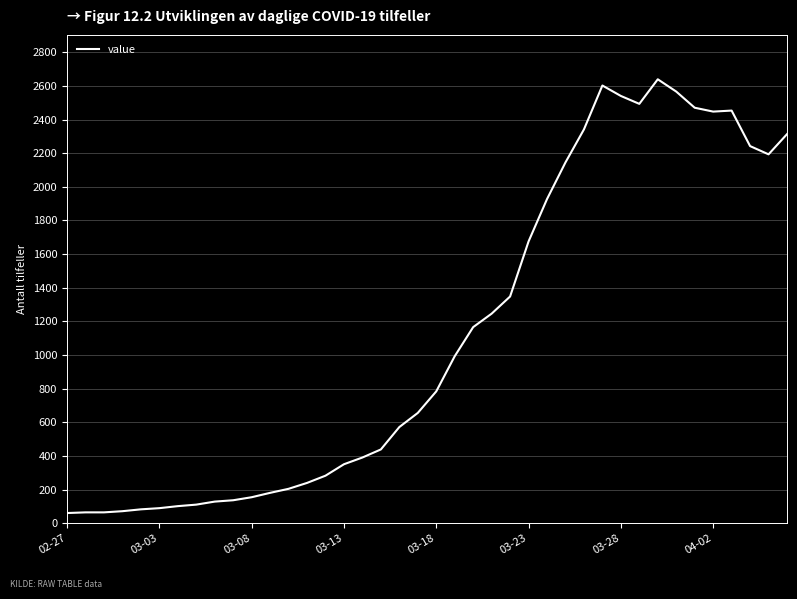

What is the smallest value displayed?

61